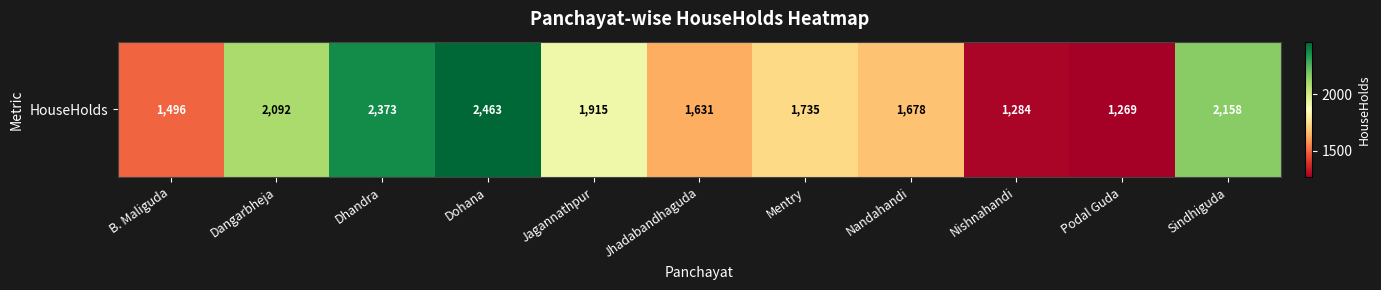

The value at Sindhiguda is 1043. True or false?

False